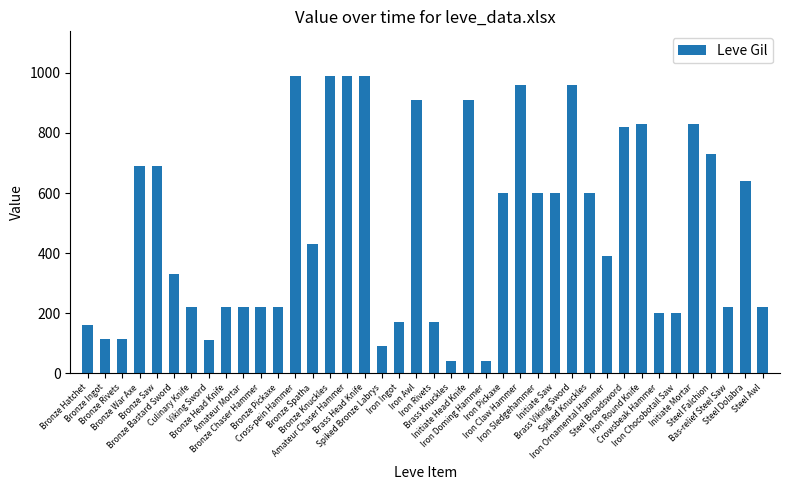

What is the greatest value displayed?

990